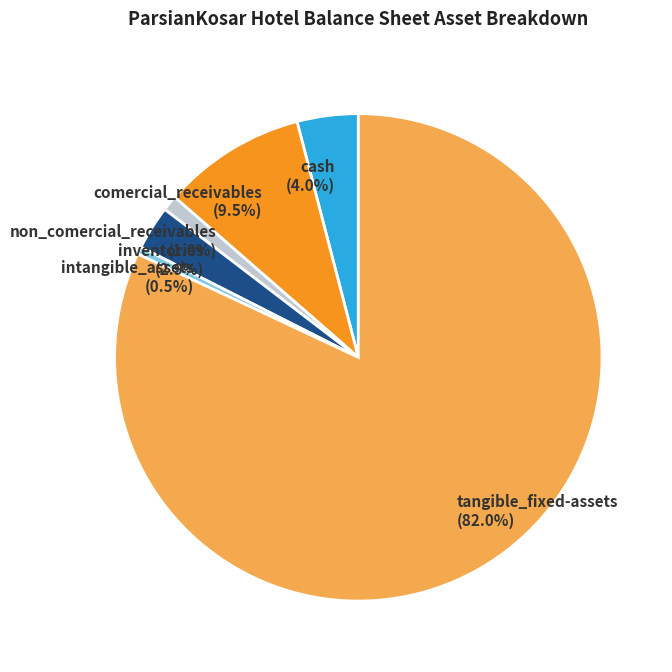

True or false: comercial_receivables accounts for 3% of the total.

False